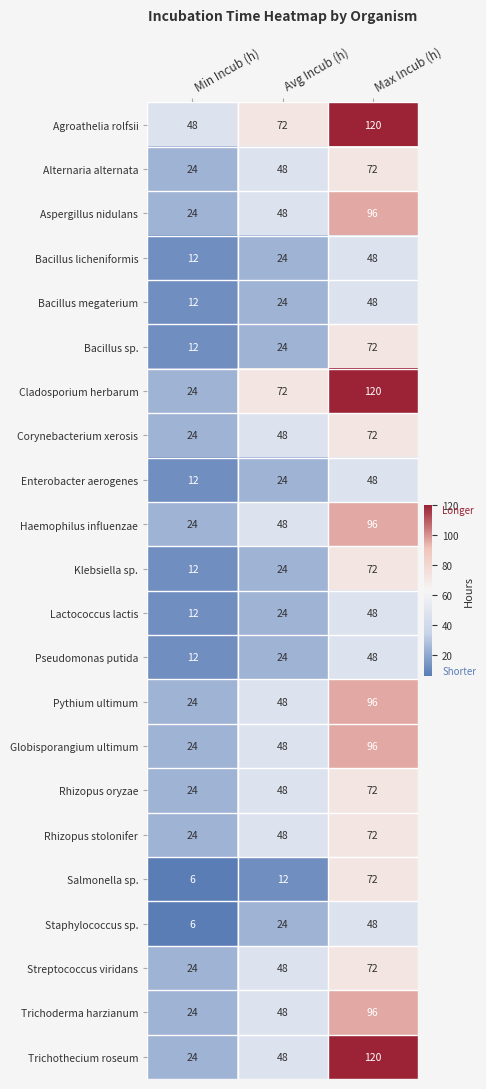

What is the sum of all Rhizopus stolonifer values?

144